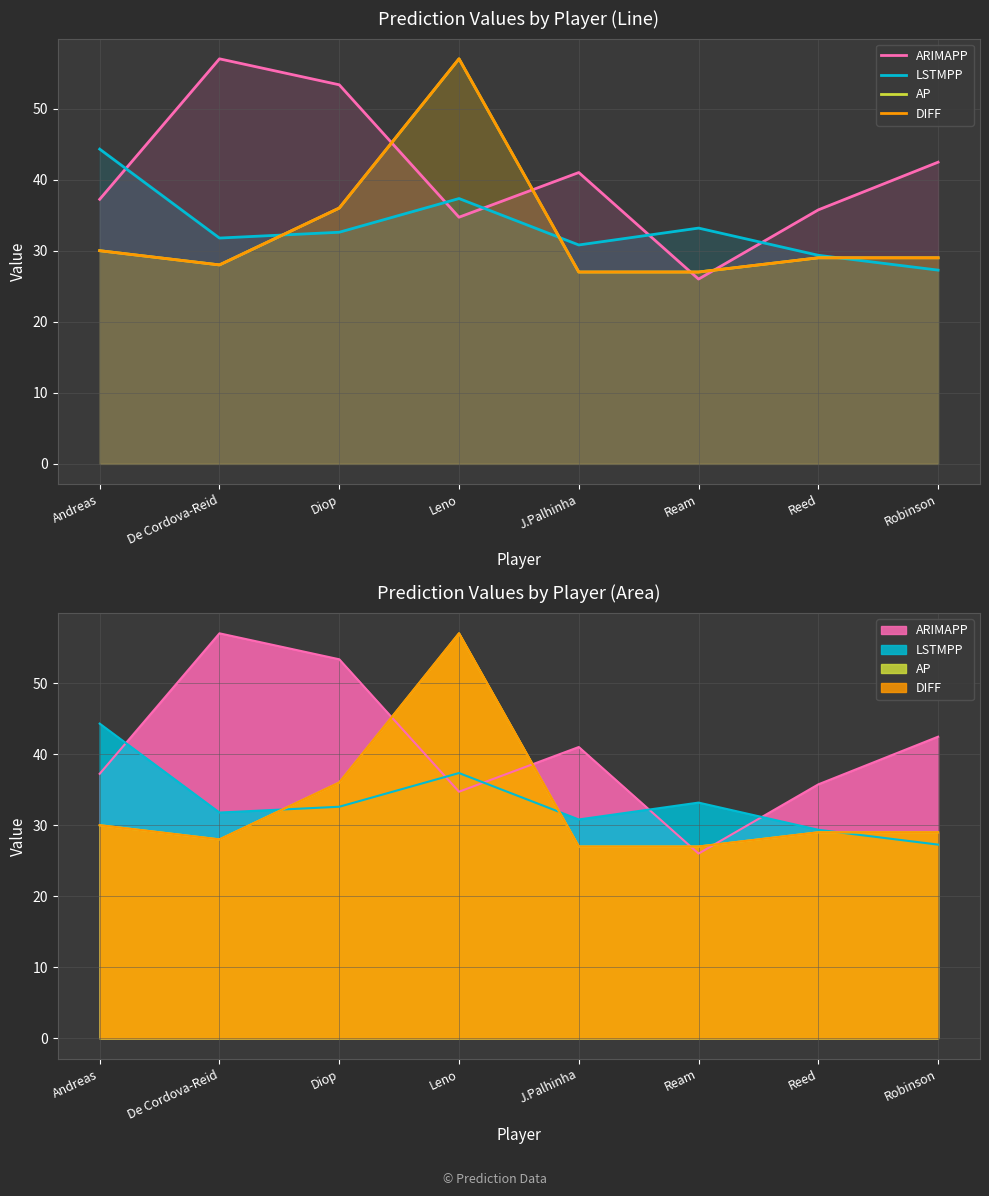

What is the sum of the DIFF values at Ream and Leno?

84.0